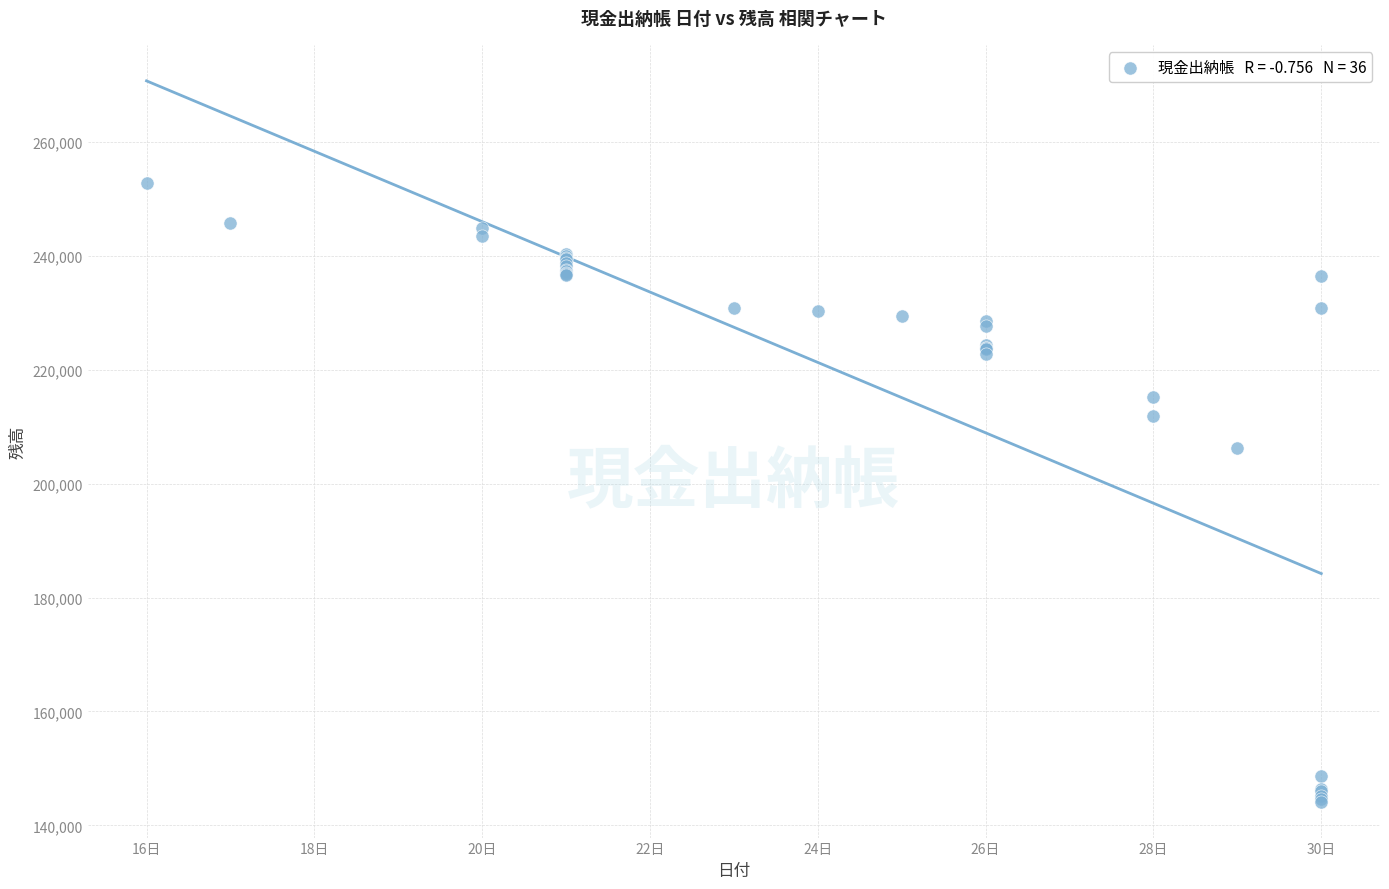

What Y value in the scatter plot is closest to 198487?

206286